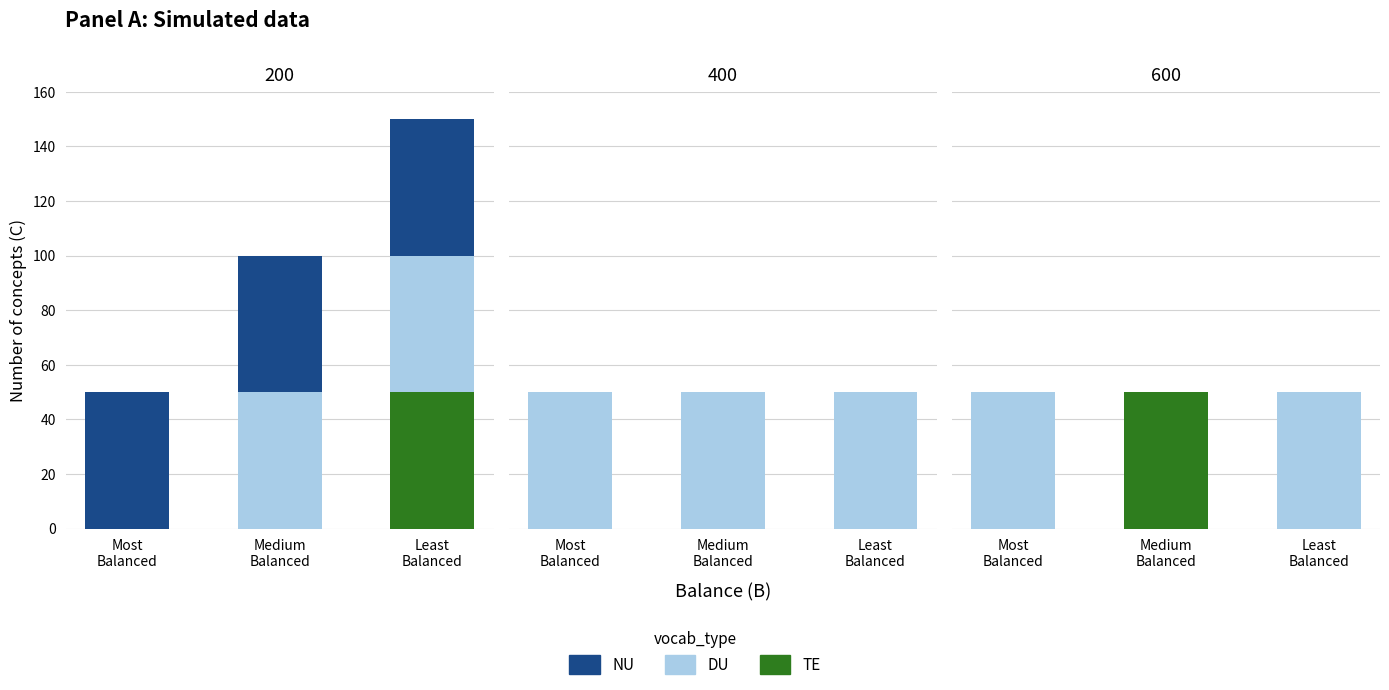

List the series in order of their overall mean, lowest first.

NU, TE, DU